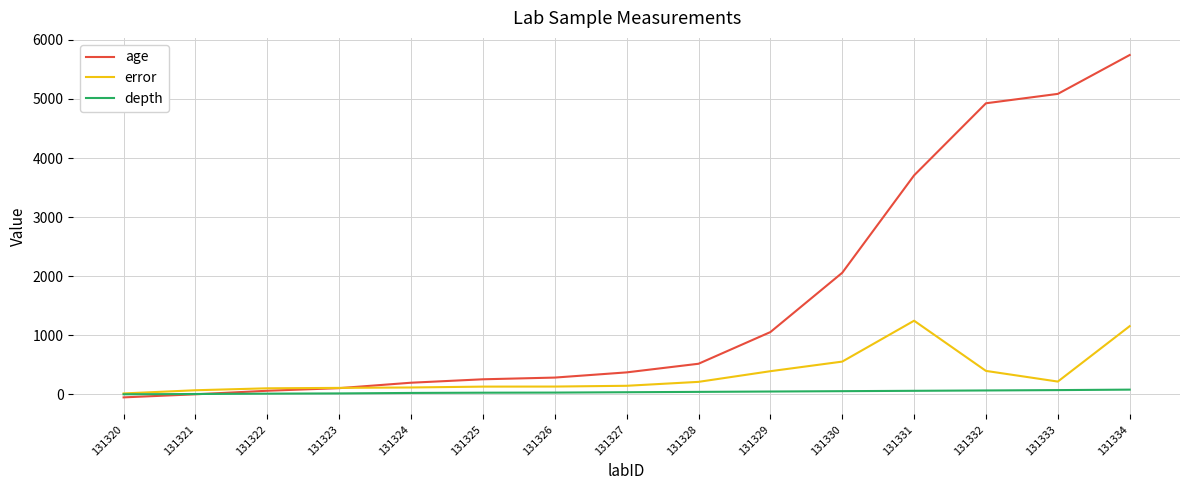

What is the lowest value of the age series?

-51.0